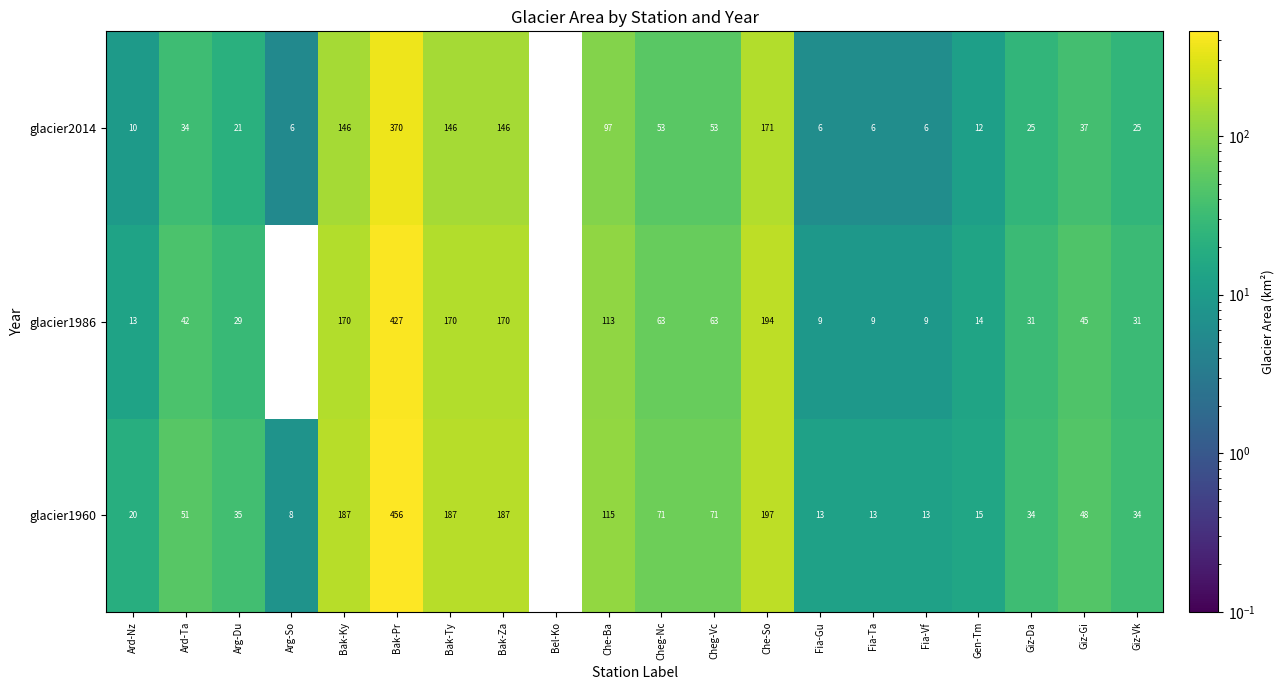

Which category has the highest value in the glacier2014 series?

Bak-Pr